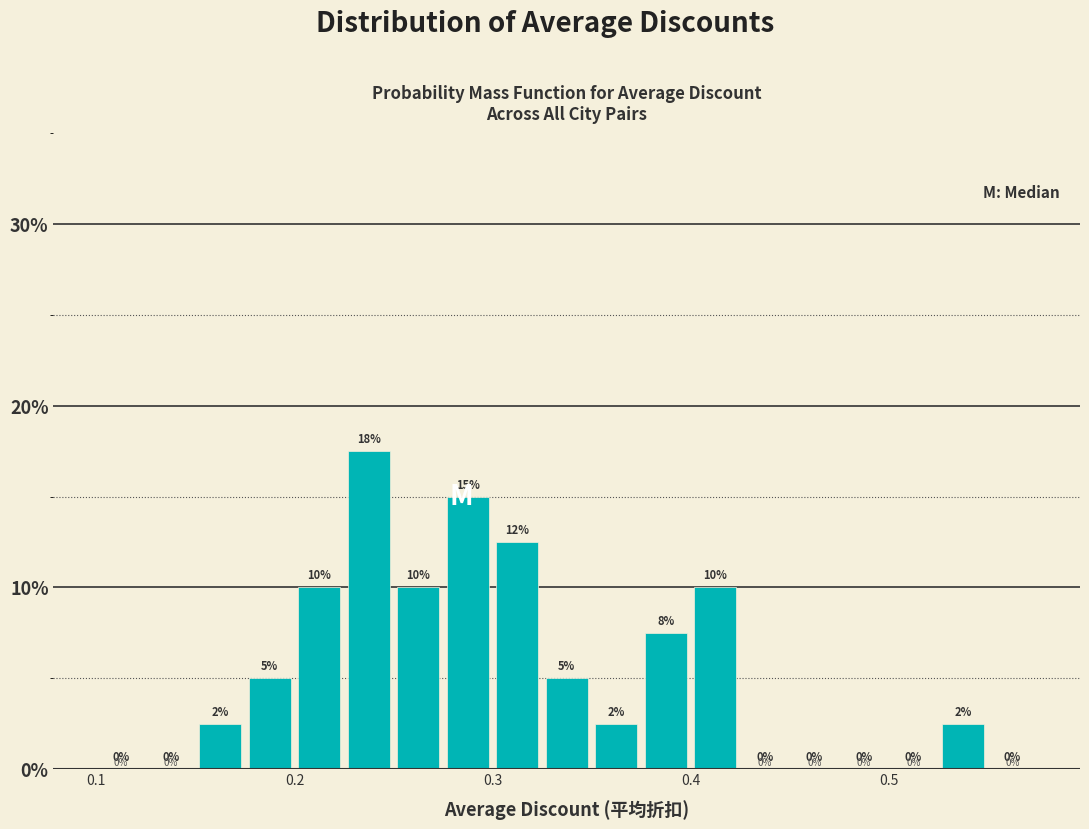

Around what value on the x-axis is the tallest bar? Give the approximate position of its centre, as read against the axis.

0.24